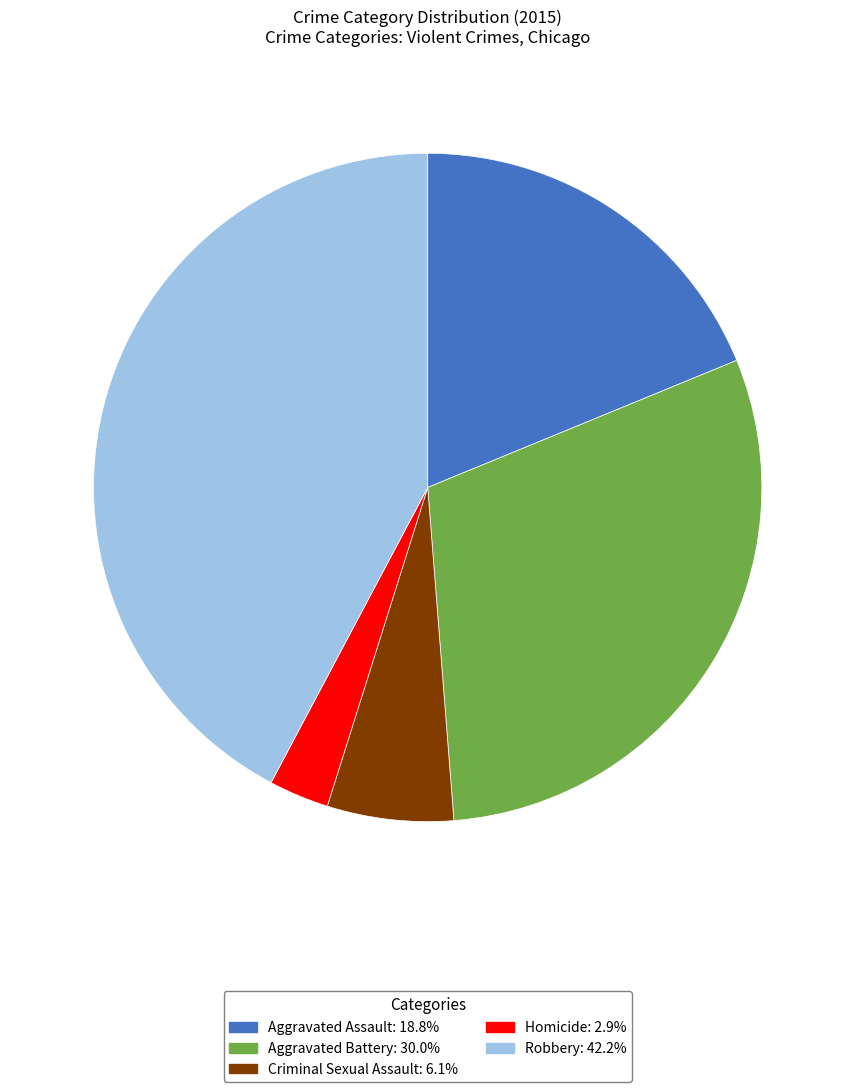

Is there any slice that represents more than half of the pie?

No